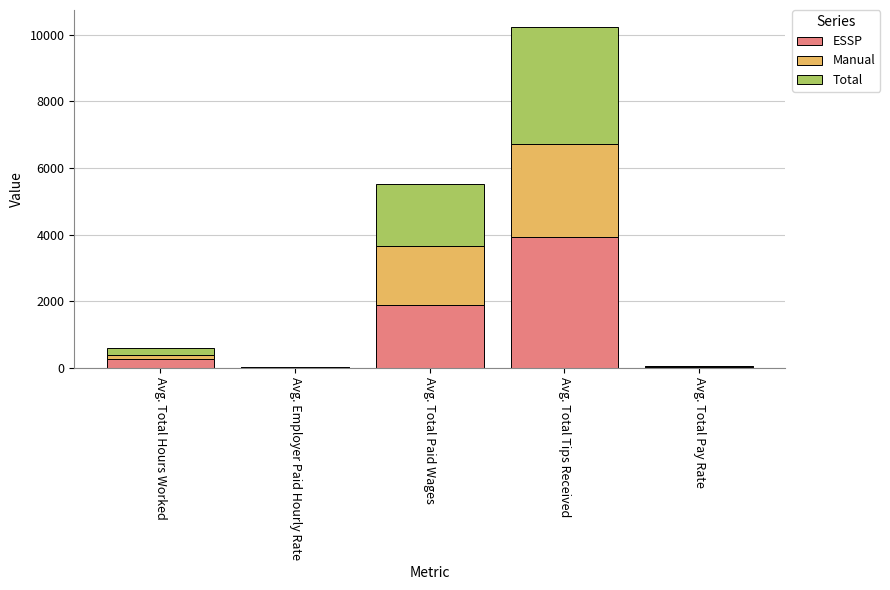

At which category is the sum across all series the highest?

Avg. Total Tips Received